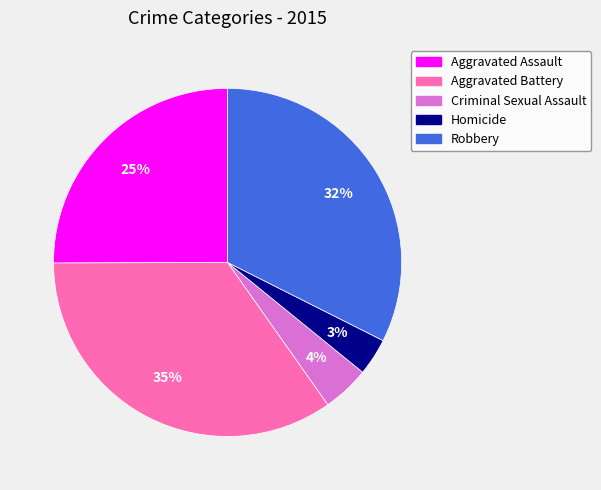

Do Criminal Sexual Assault and Aggravated Assault together represent more than half of the pie?

No